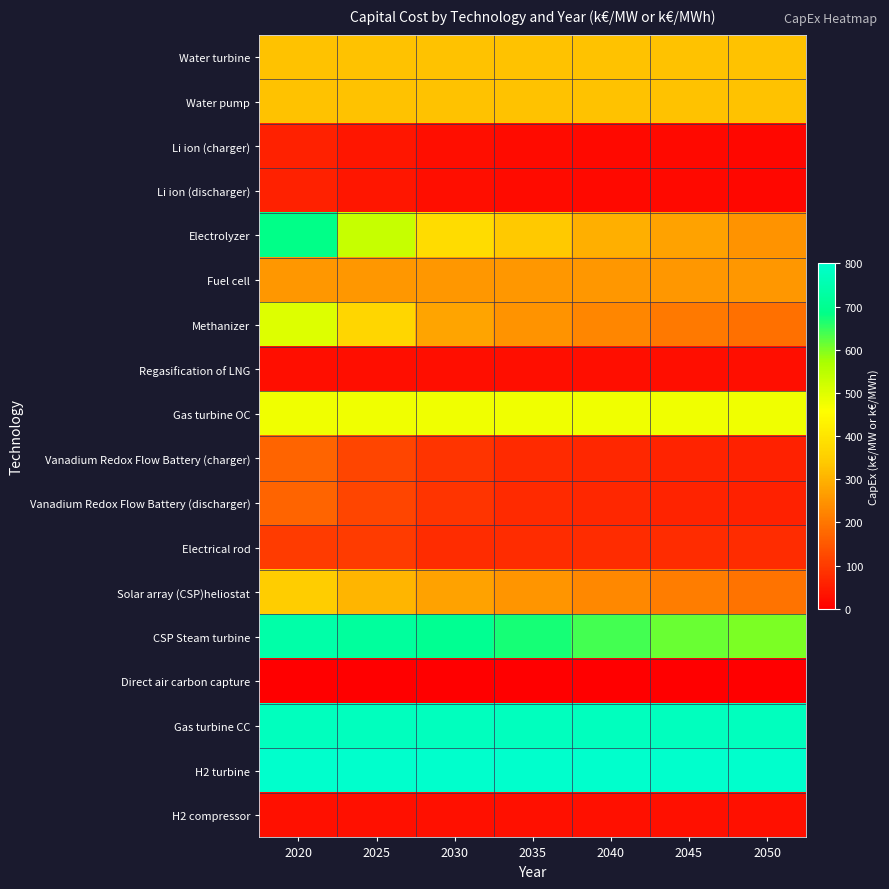

Which series has the largest range (max minus min)?

Electrolyzer